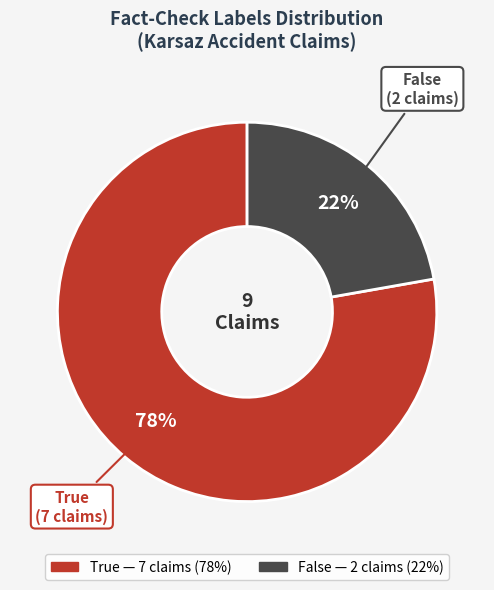

Between True and False, which is larger?

True